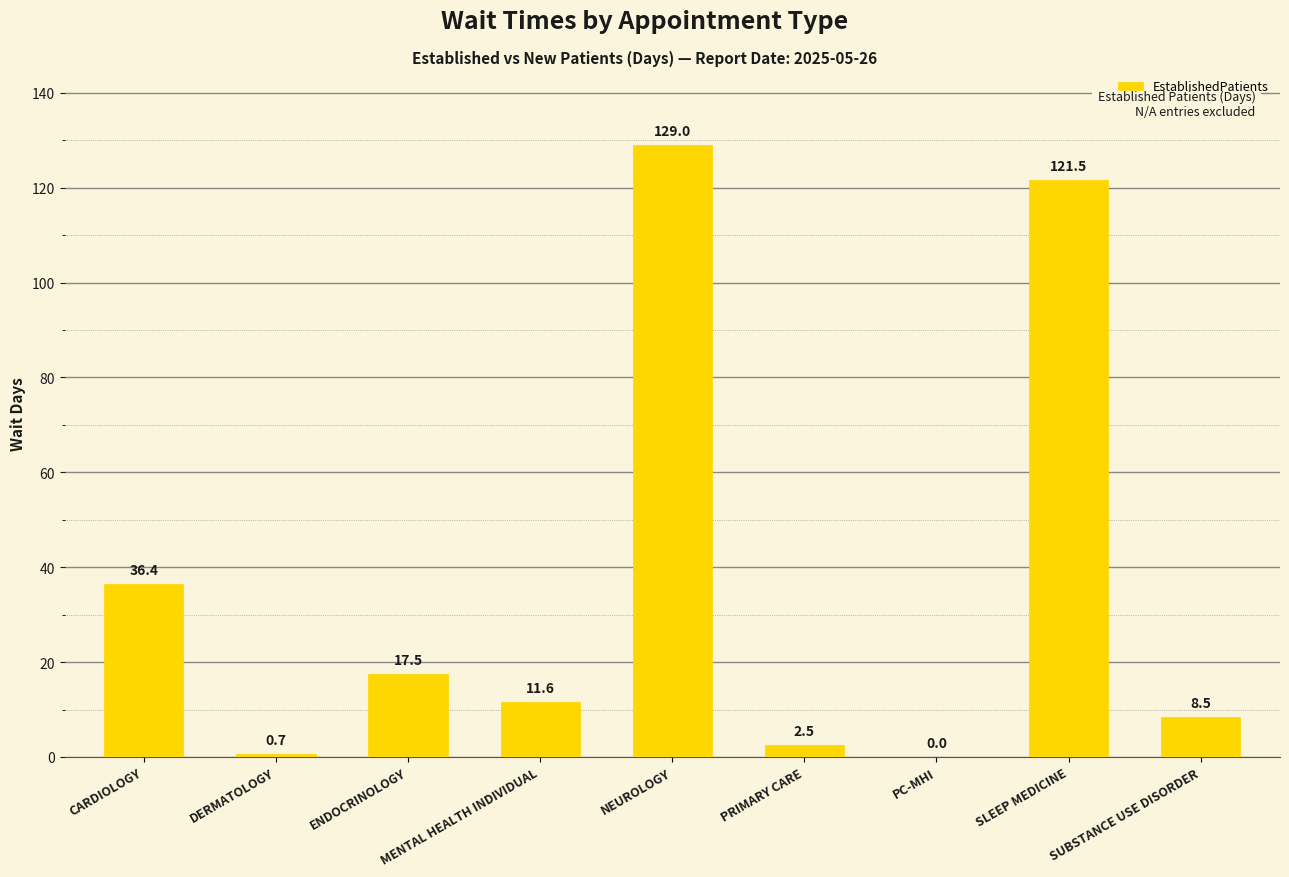

Where does the data first go above 11?

CARDIOLOGY